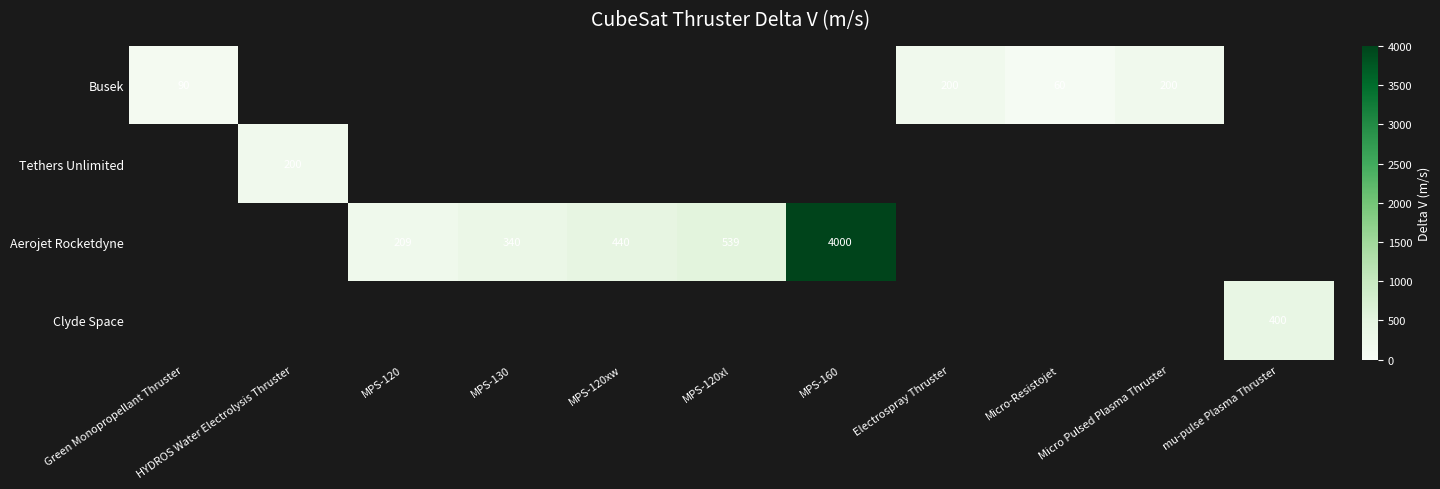

Is it true that Clyde Space equals 400 at mu-pulse Plasma Thruster?

True